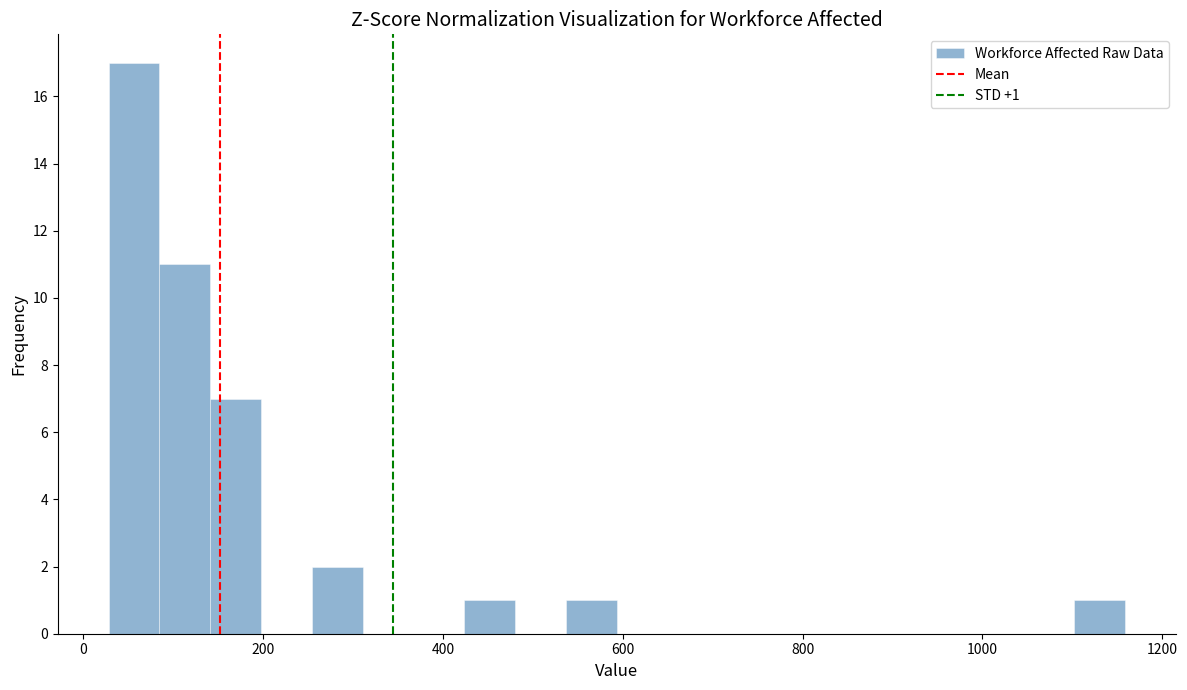

Around what value on the x-axis is the tallest bar? Give the approximate position of its centre, as read against the axis.

60